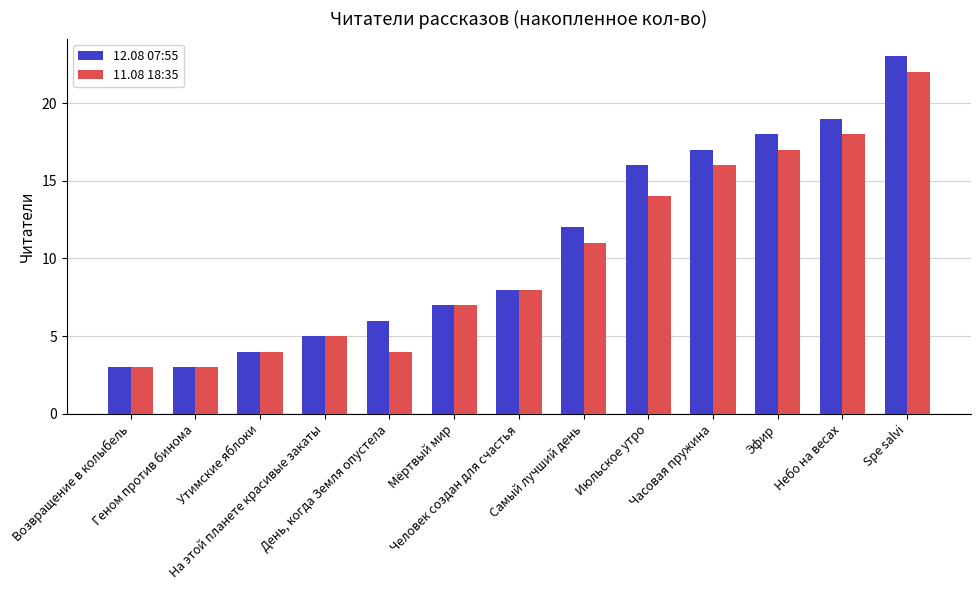

Which series has the widest spread of values?

12.08 07:55